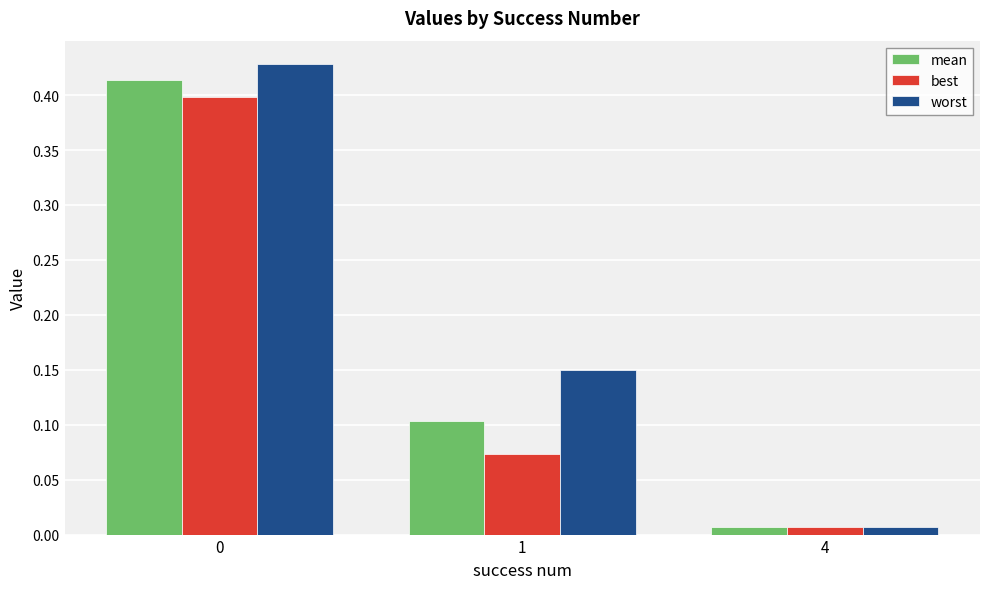

Which category has the lowest value in the best series?

4